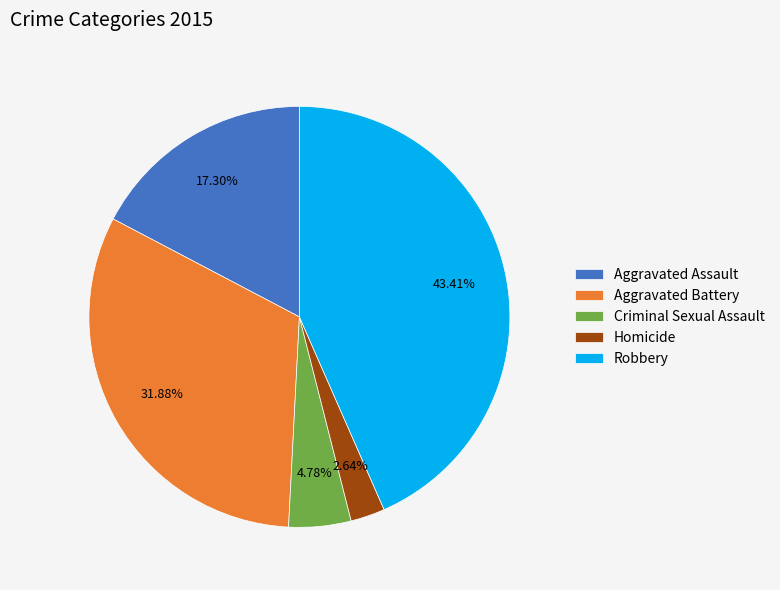

What percentage is NOT represented by Aggravated Battery?

68.1%